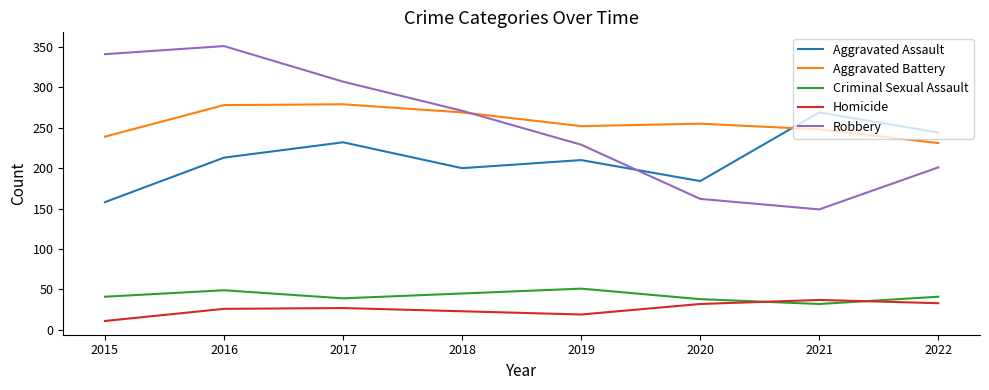

What value does the Criminal Sexual Assault series have at 2020, to the nearest 5?

40